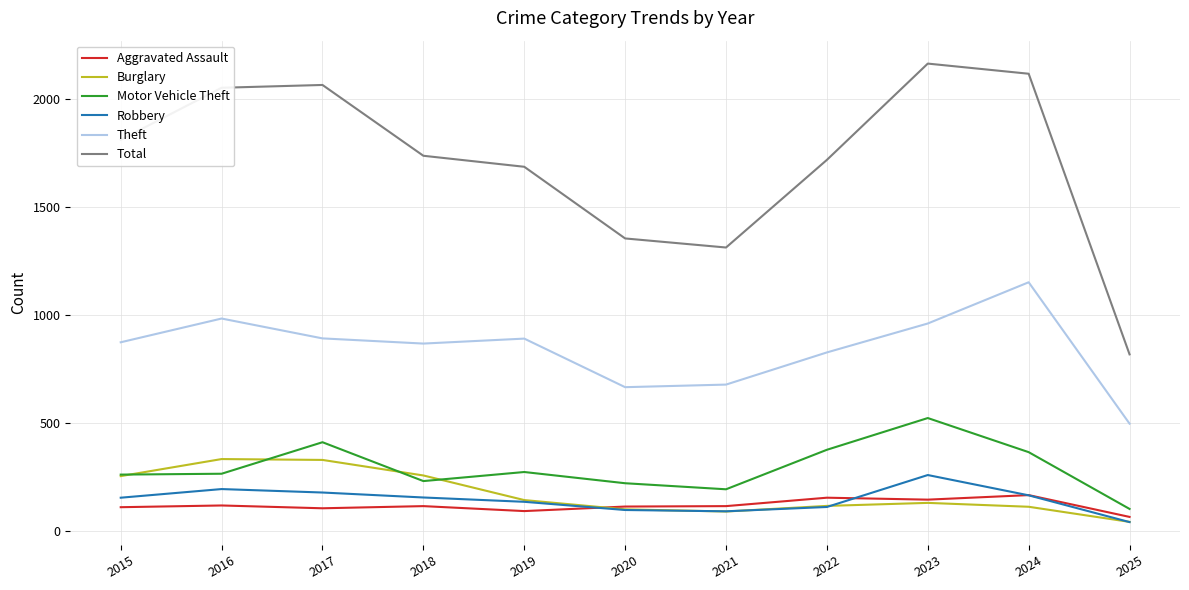

Is the value of Motor Vehicle Theft at 2018 greater than the value of Total at 2021?

No